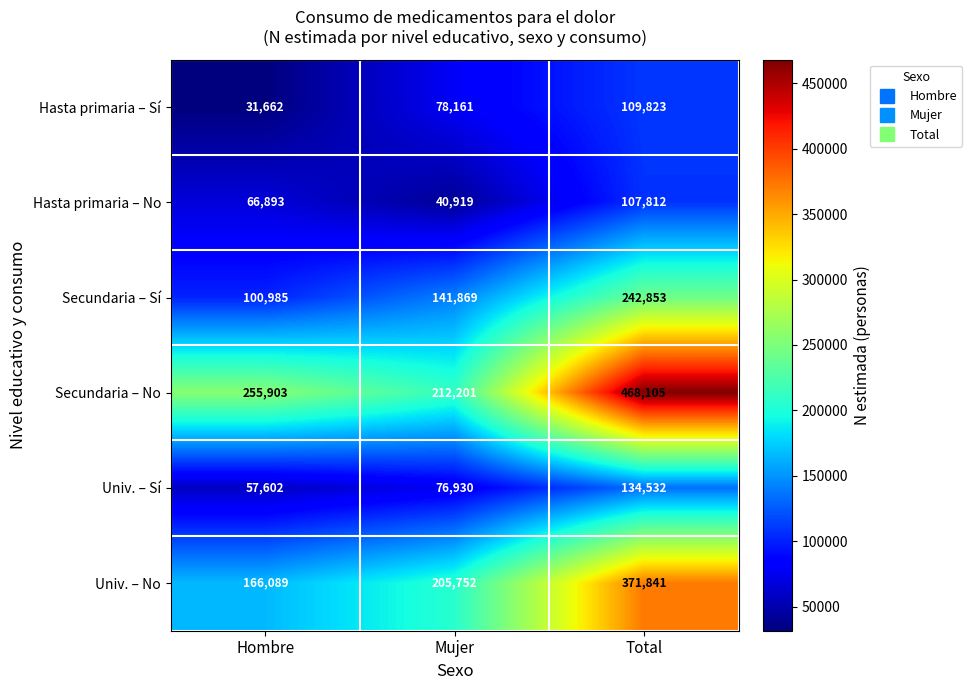

Rank the series at Total from highest to lowest value.

Secundaria – No, Univ. – No, Secundaria – Sí, Univ. – Sí, Hasta primaria – Sí, Hasta primaria – No